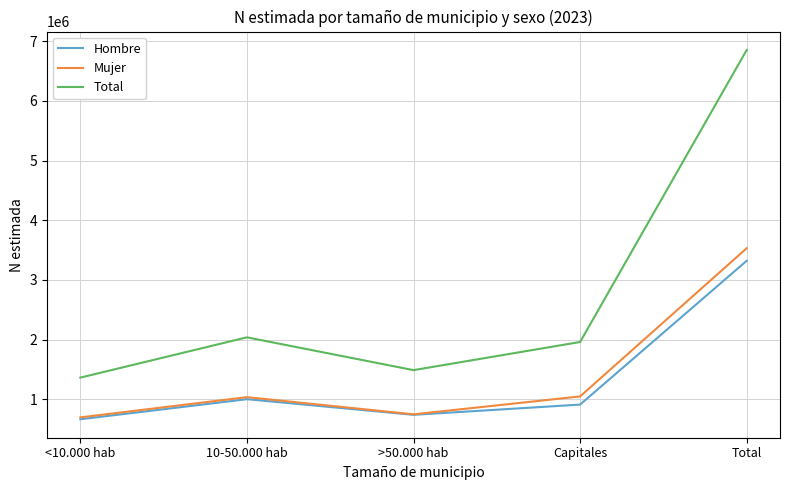

At which label does Hombre reach its minimum?

<10.000 hab